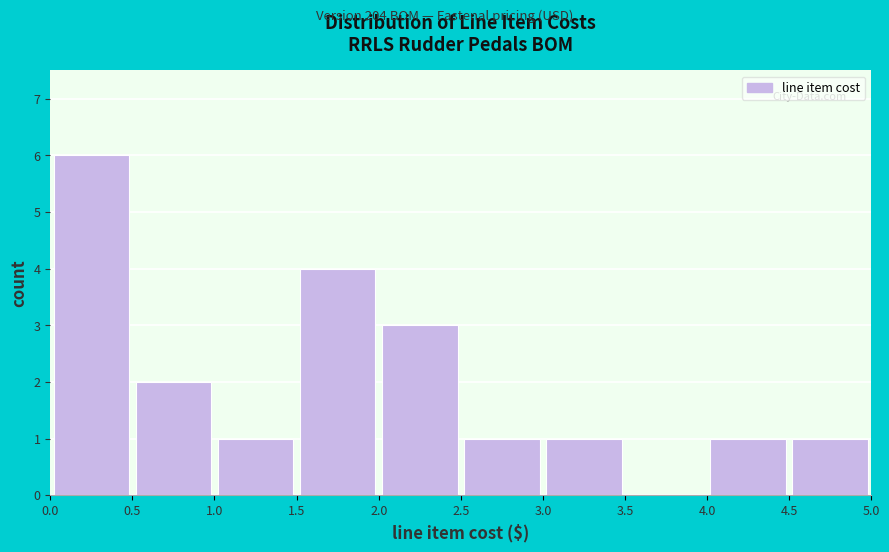

Reading left to right, transcribe this chart: for each bar, give the range it covers on the x-axis and its height. The values are not printed on the chart, so give them approximately, as read against the axis.

0.0 to 0.5: 6
0.5 to 1.0: 2
1.0 to 1.5: 1
1.5 to 2.0: 4
2.0 to 2.5: 3
2.5 to 3.0: 1
3.0 to 3.5: 1
3.5 to 4.0: 0
4.0 to 4.5: 1
4.5 to 5.0: 1